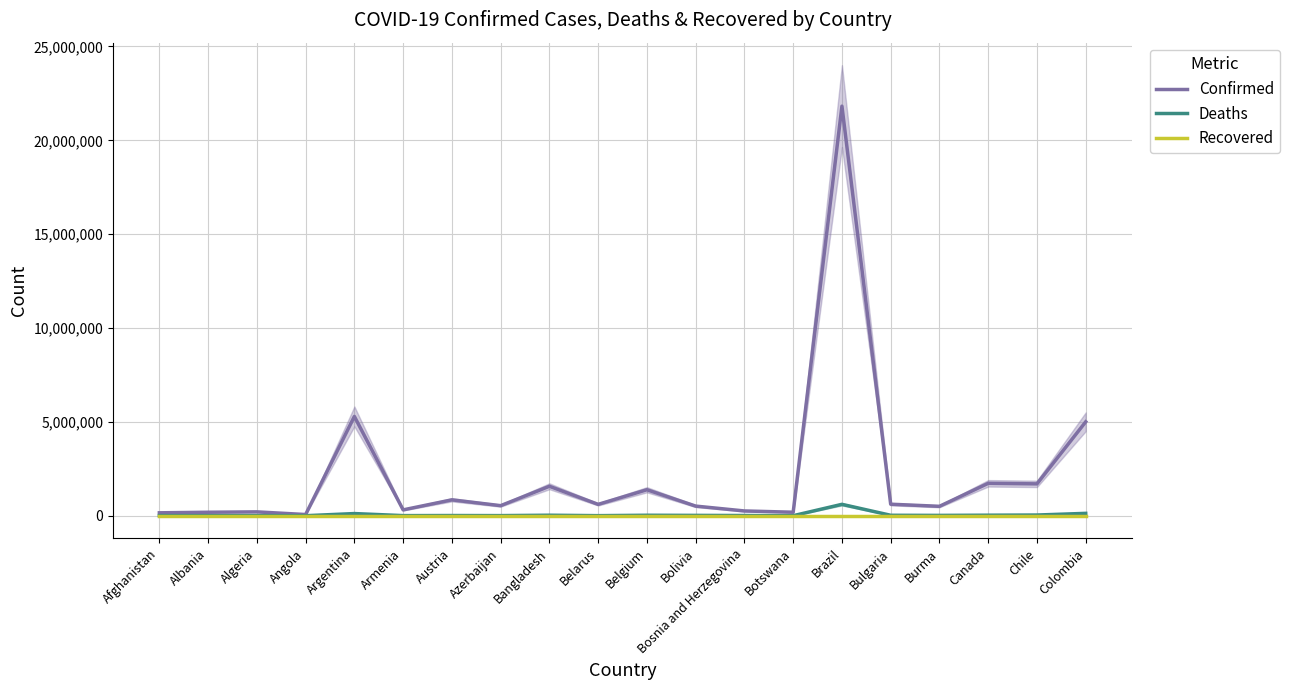

Is it true that Deaths equals 1824 at Albania?

False